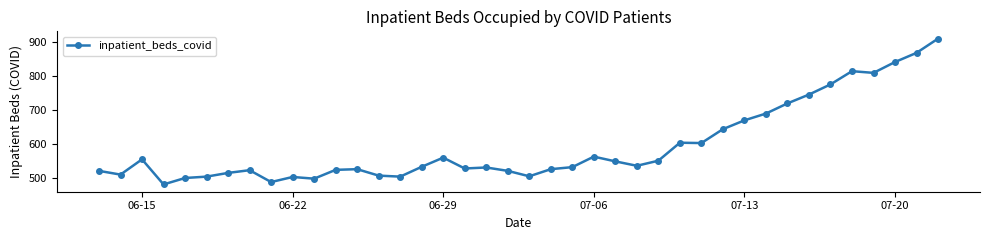

How many lines are shown in the chart?

1